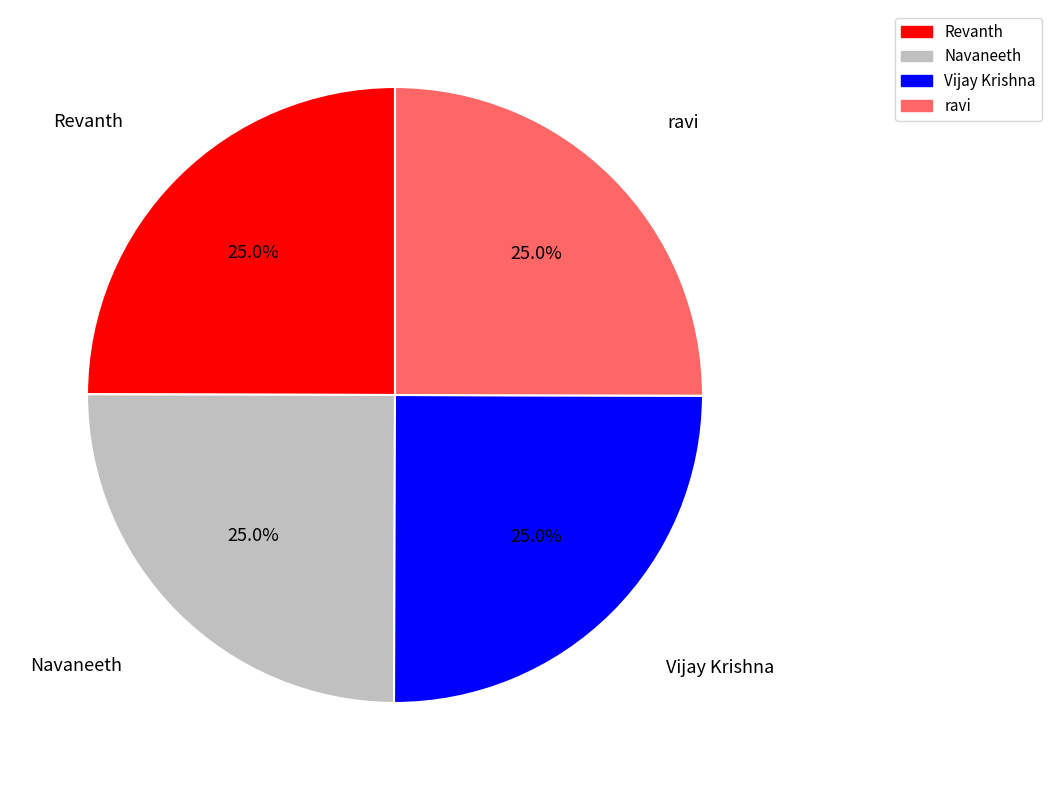

Is there a majority slice in this chart?

No